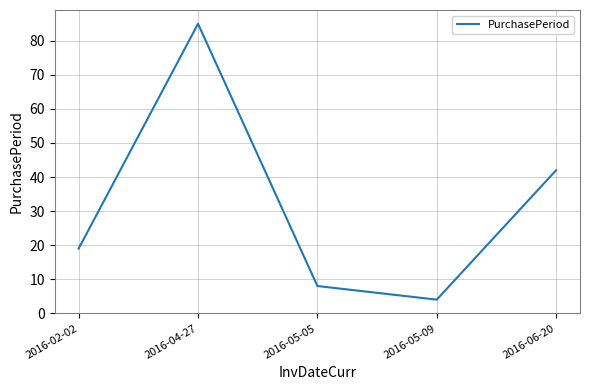

How many series are shown in this chart?

1